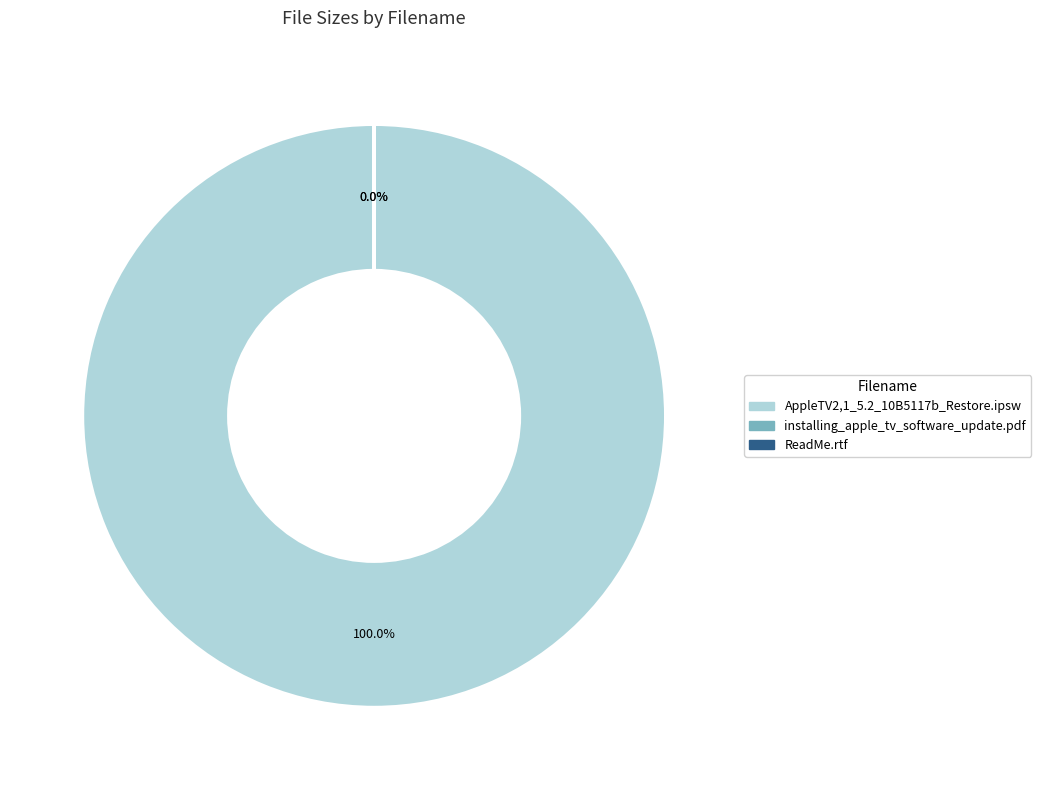

Which category has the biggest portion of the pie?

AppleTV2,1_5.2_10B5117b_Restore.ipsw